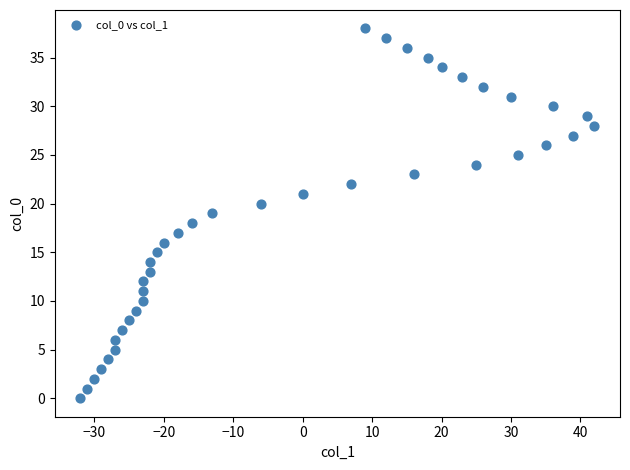

What is the range of Y values (max minus min)?

38